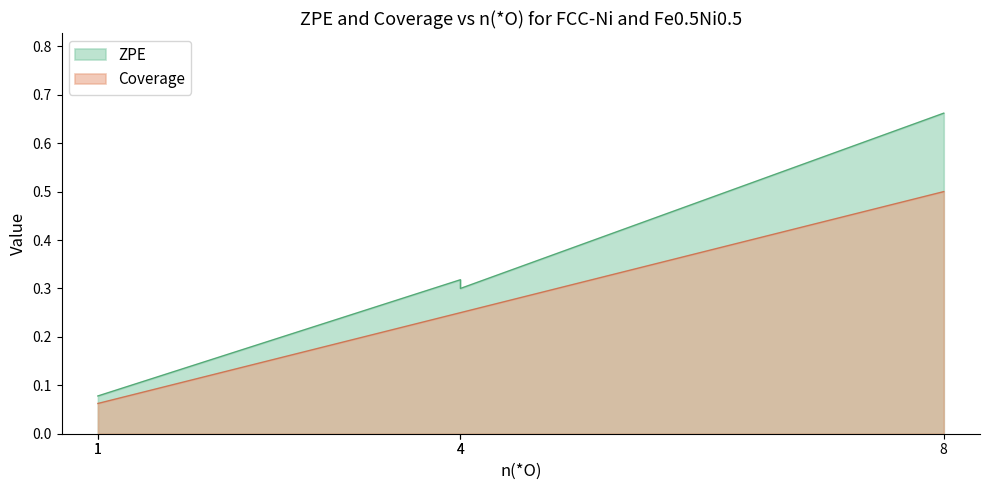

True or false: ZPE and Coverage cross at least once.

False